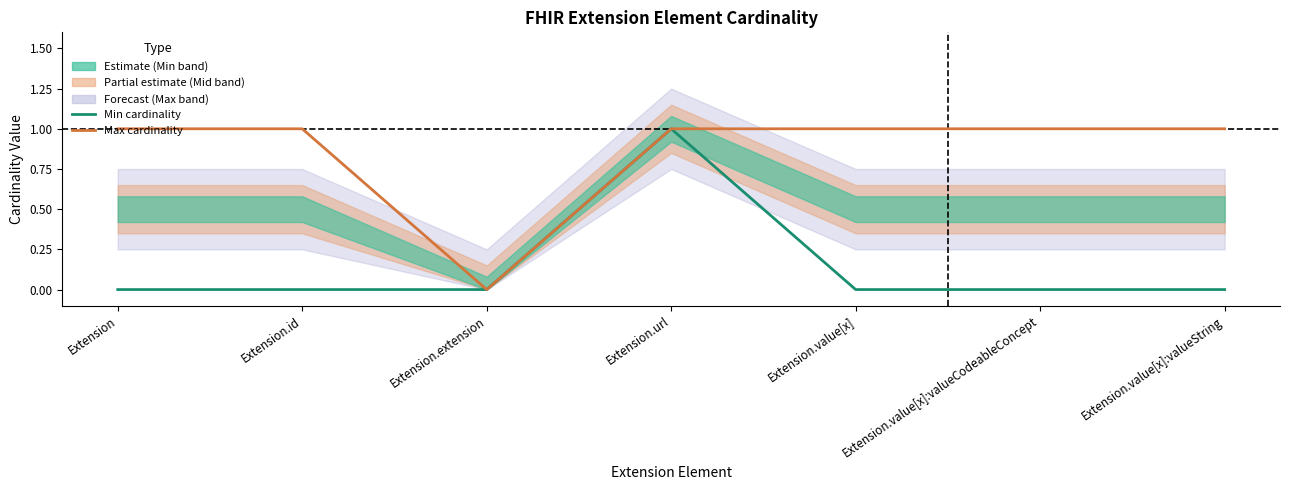

How many lines are shown in the chart?

2